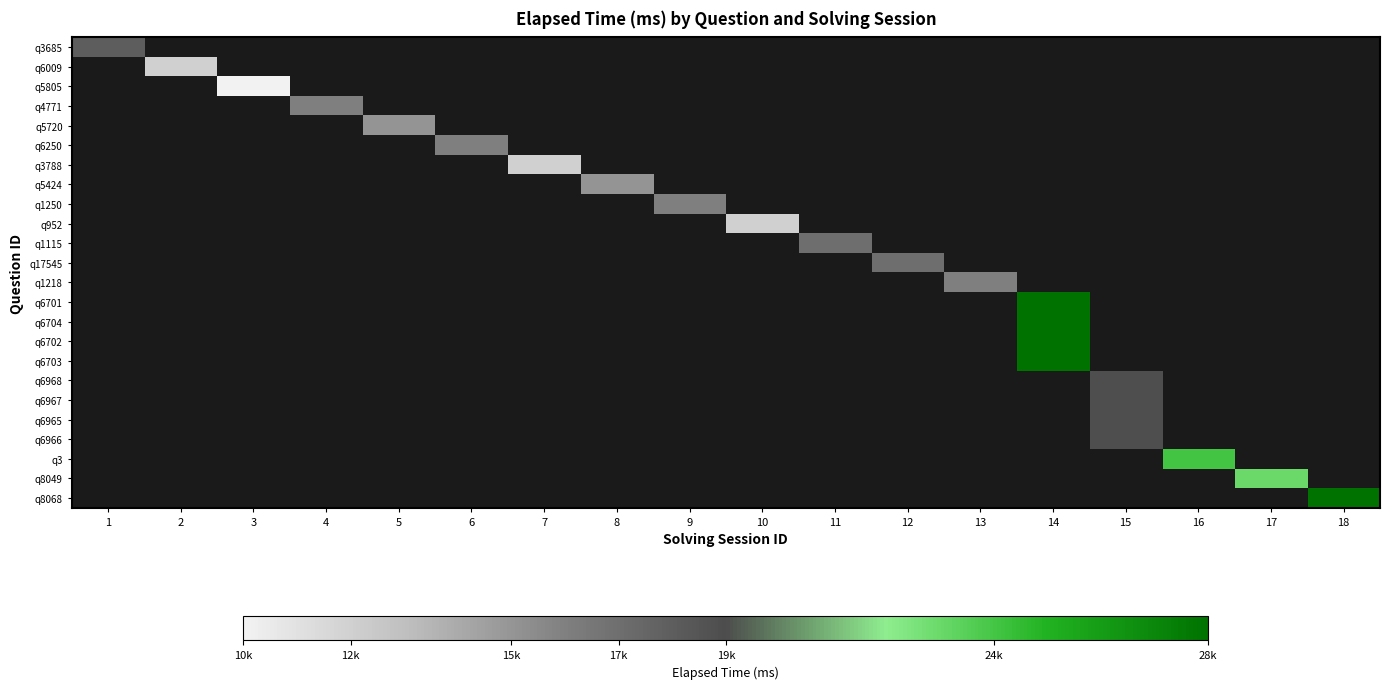

Count the number of categories in the chart.

18